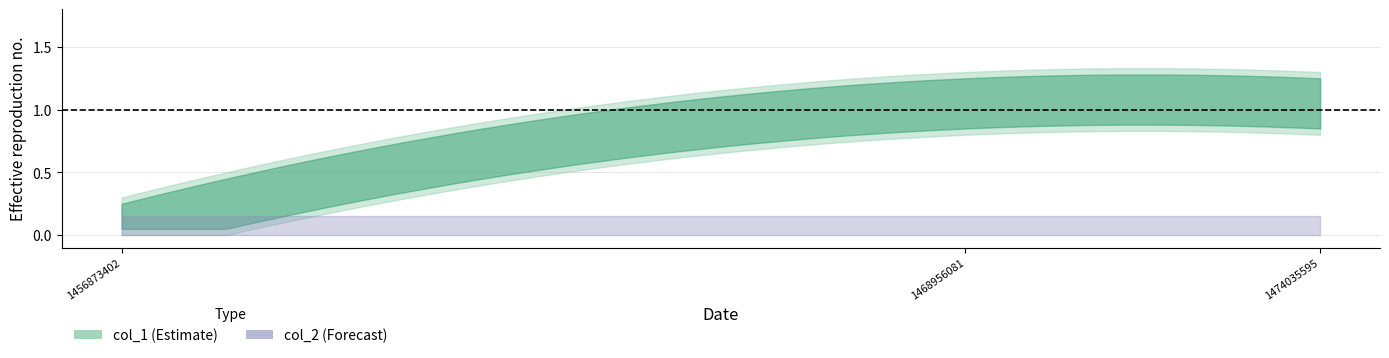

True or false: col_2 has a value of 0 at 1456873402.

True